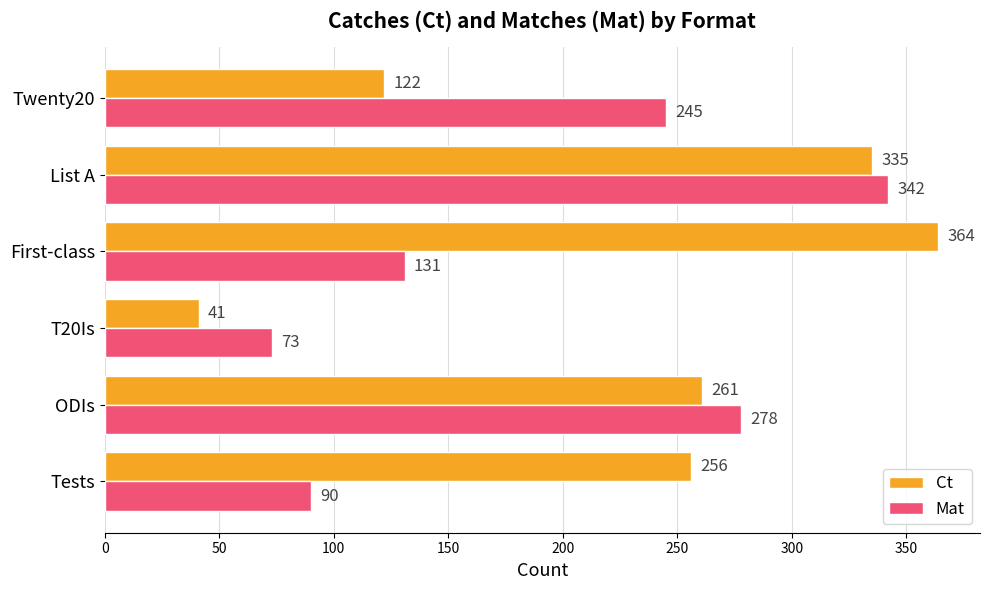

At which label is Mat closest to 207?

Twenty20